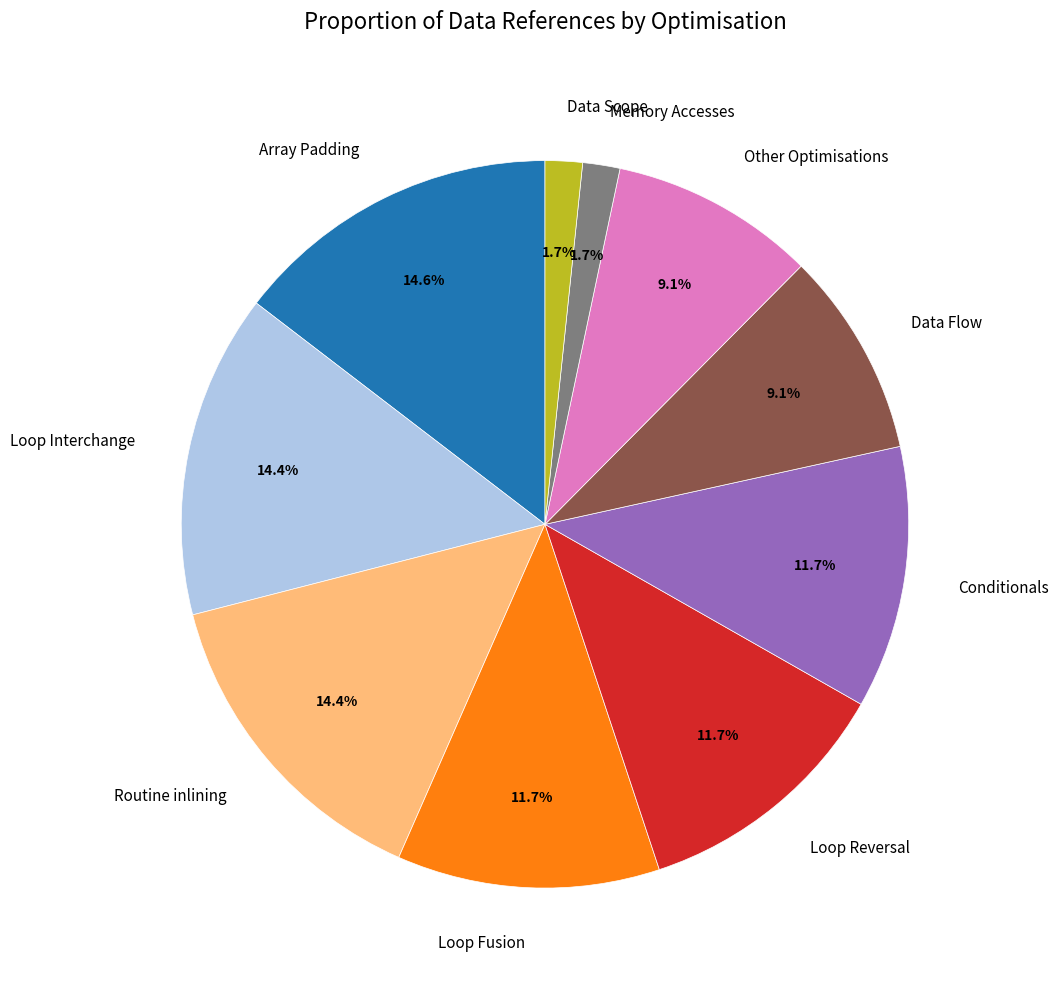

To the nearest percent, what portion does Loop Reversal represent?

12%